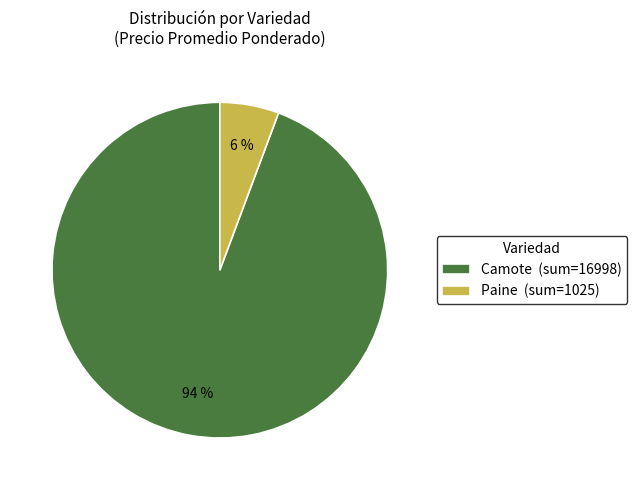

Is the sum of Camote (sum=16998) and Paine (sum=1025) greater than half?

Yes